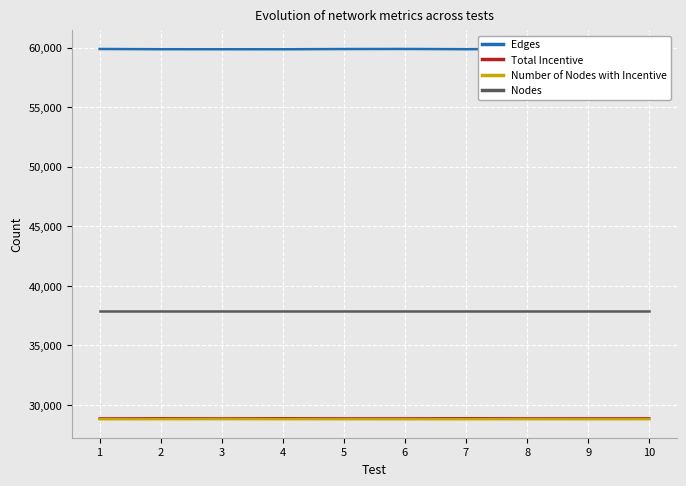

True or false: Number of Nodes with Incentive and Edges cross at least once.

False